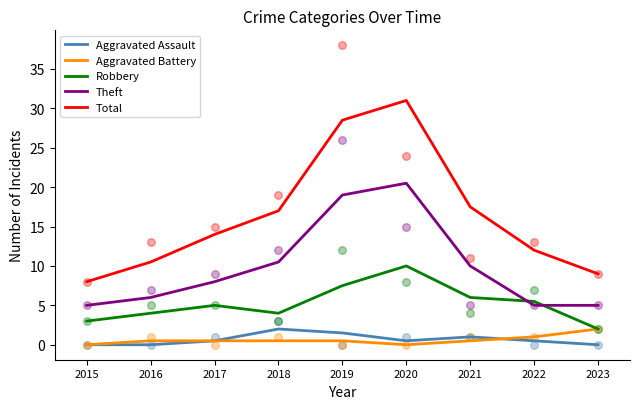

At how many categories does at least one series exceed 27?

2